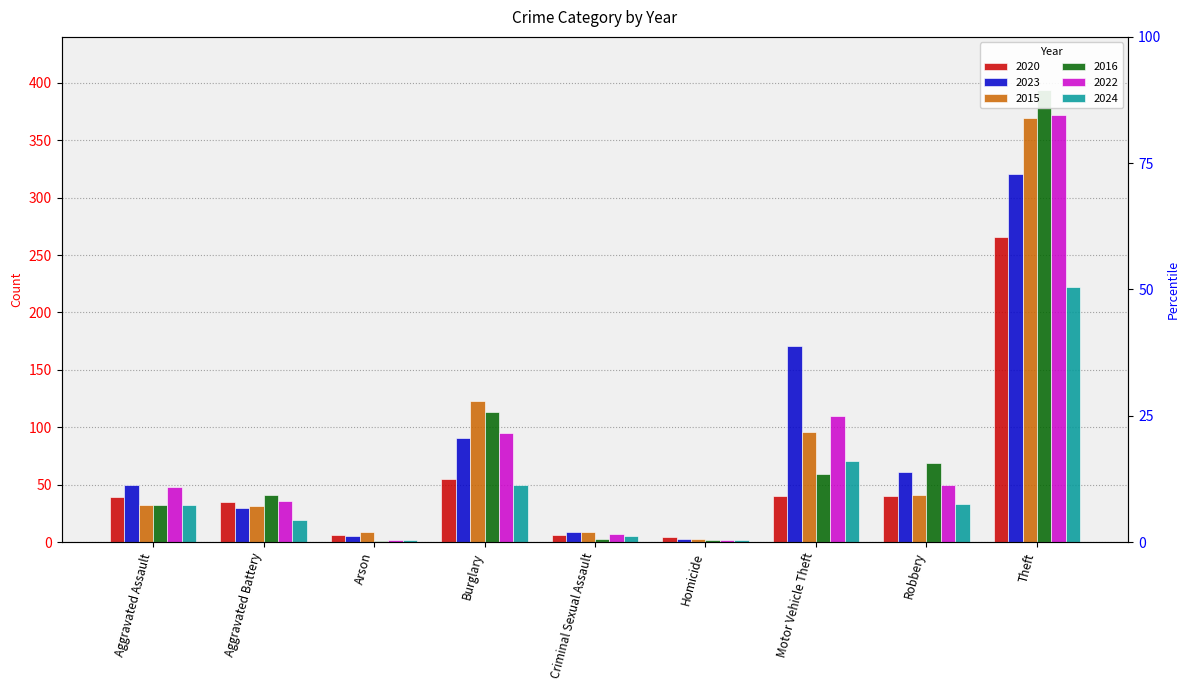

Does the chart contain any negative values?

No